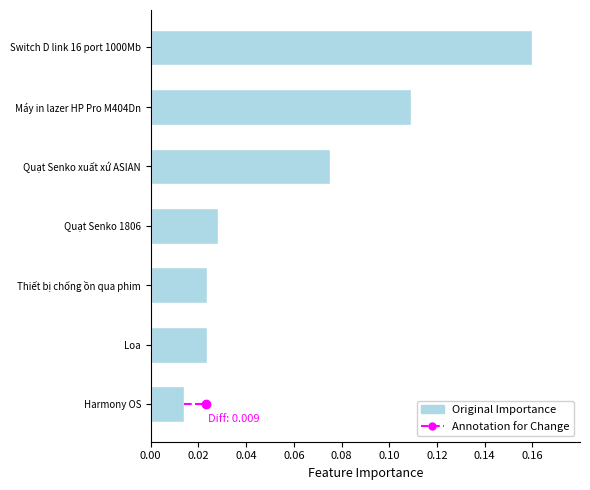

How many bars are there in total?

7